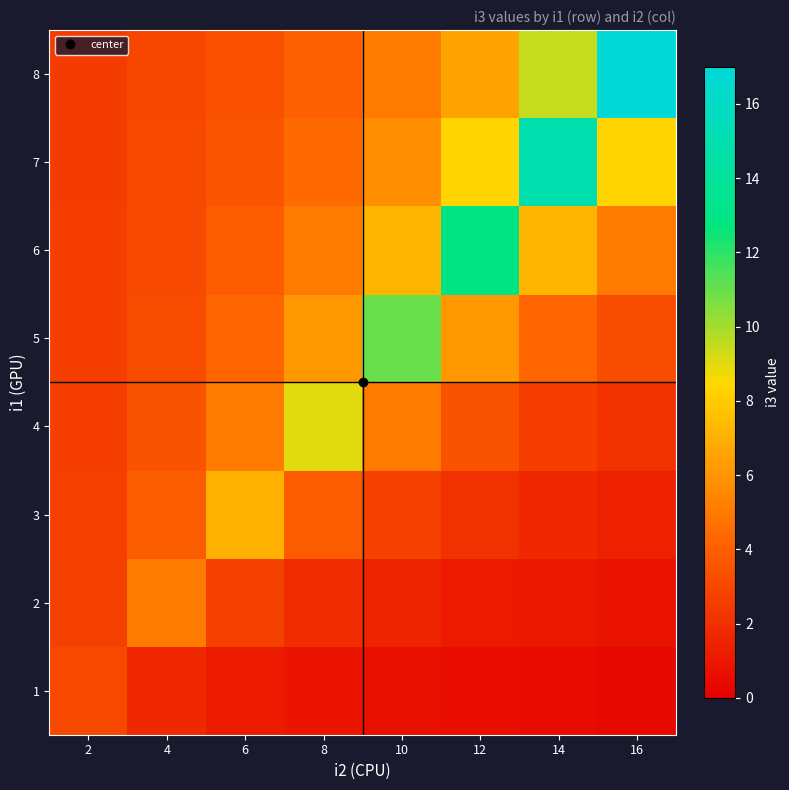

What is the maximum value shown in the chart?

17.0